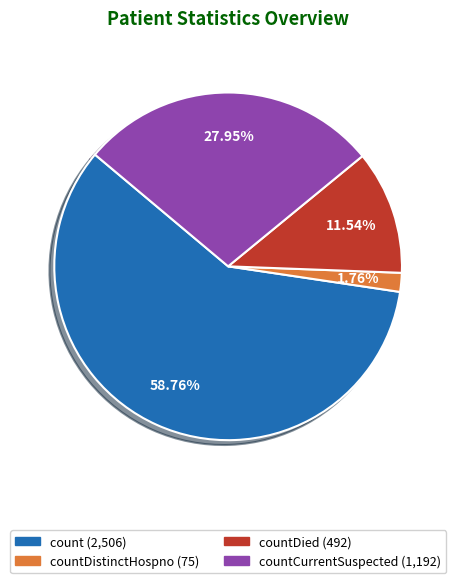

Is there any slice that represents more than half of the pie?

Yes